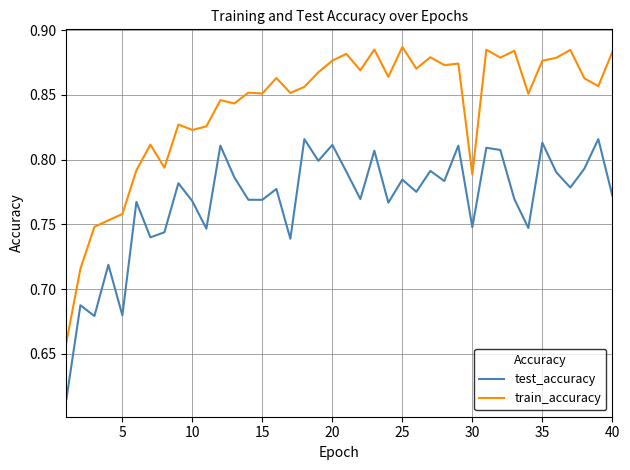

At how many categories does at least one series exceed 0?

40